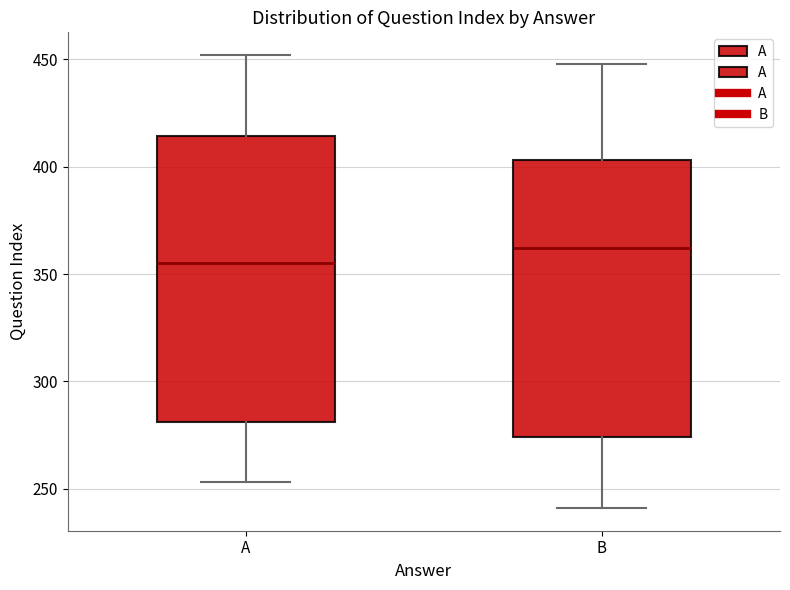

Reading left to right, read every box against the y-axis: the position of its median line, the range the box covers, and the ends of its whiskers. The values are not printed on the chart, so give them approximately, as read against the axis.

A: median 355, box 280 to 415, whiskers 255 to 450
B: median 360, box 275 to 405, whiskers 240 to 450